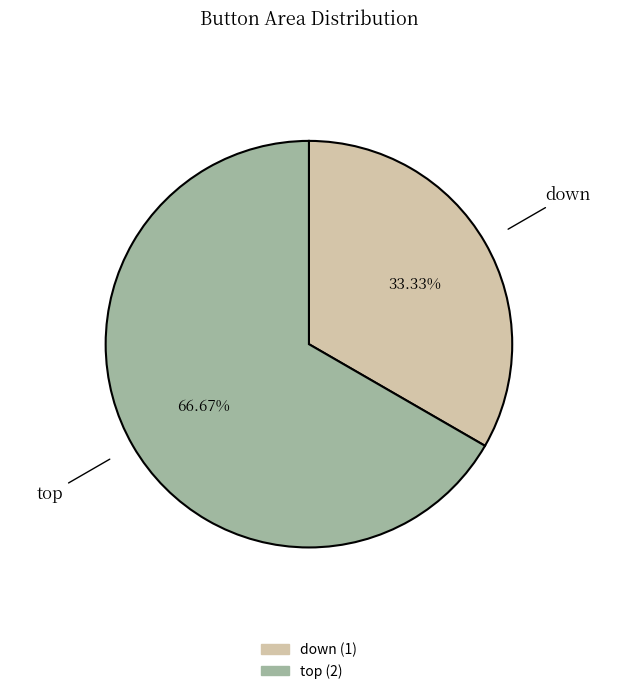

Rank the categories by value from highest to lowest.

top, down